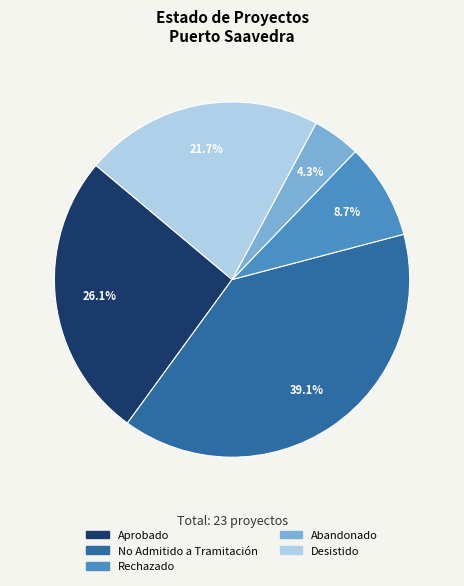

How many slices are in this pie chart?

5